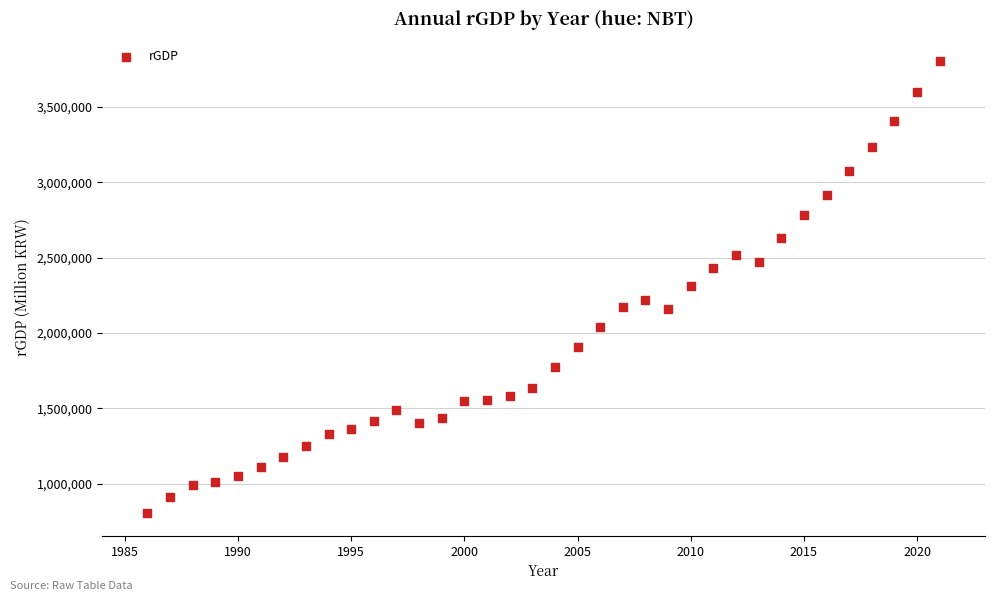

What is the range of X values (max minus min)?

35